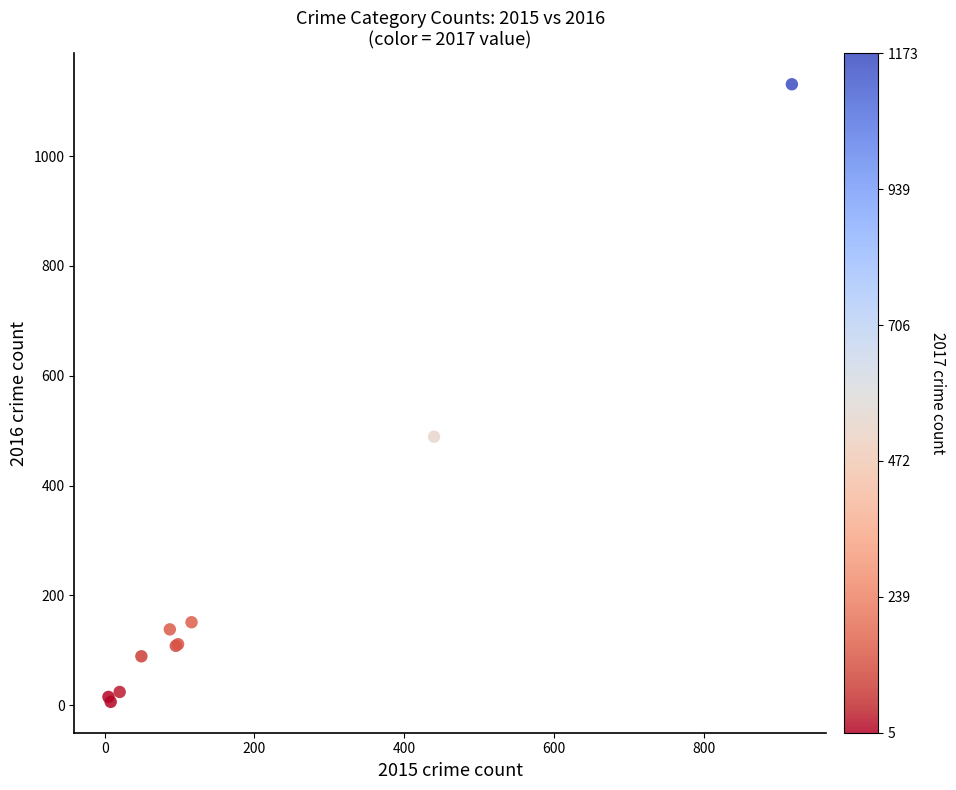

What Y value in the scatter plot is closest to 568?

489